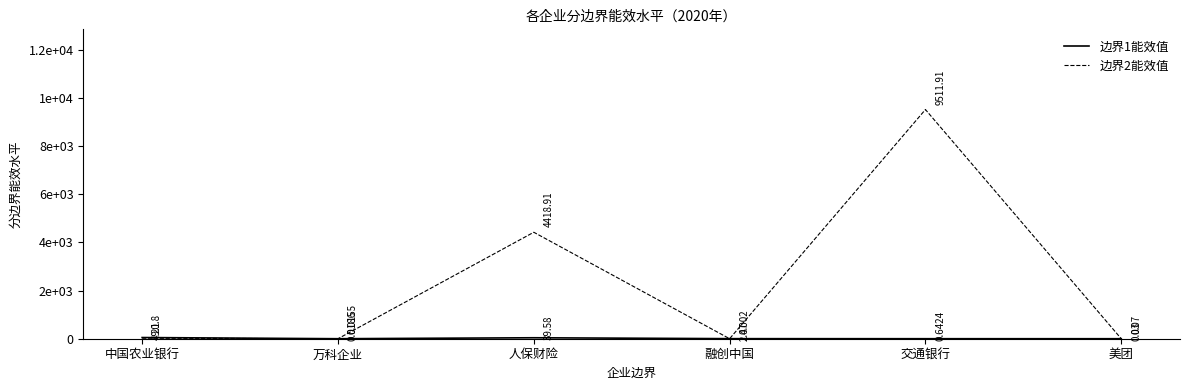

Where do 边界1能效值 and 边界2能效值 first cross each other?

万科企业 and 人保财险